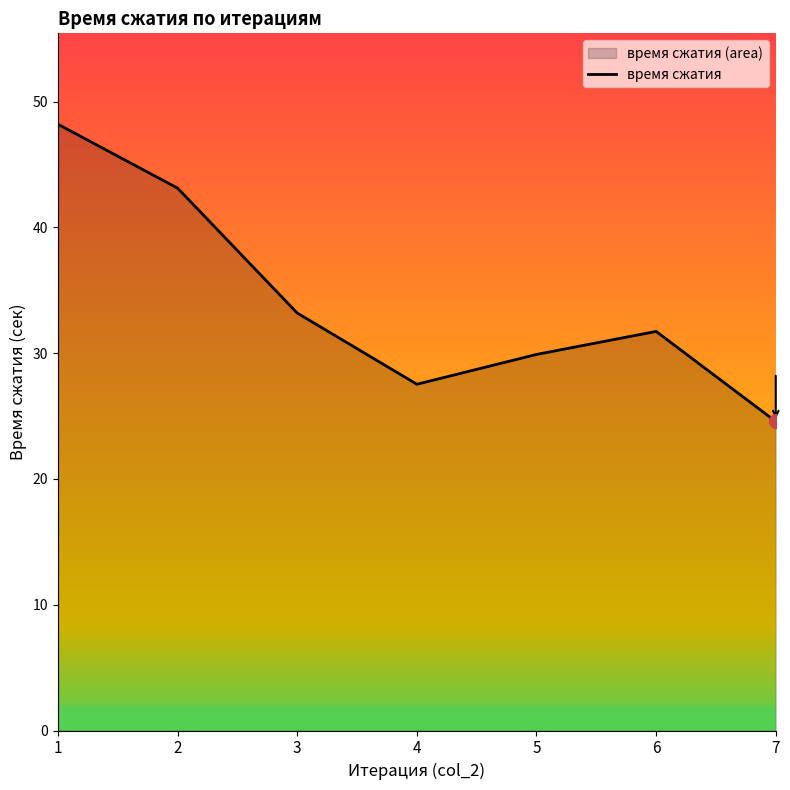

Which has a higher value, 1 or 6?

1